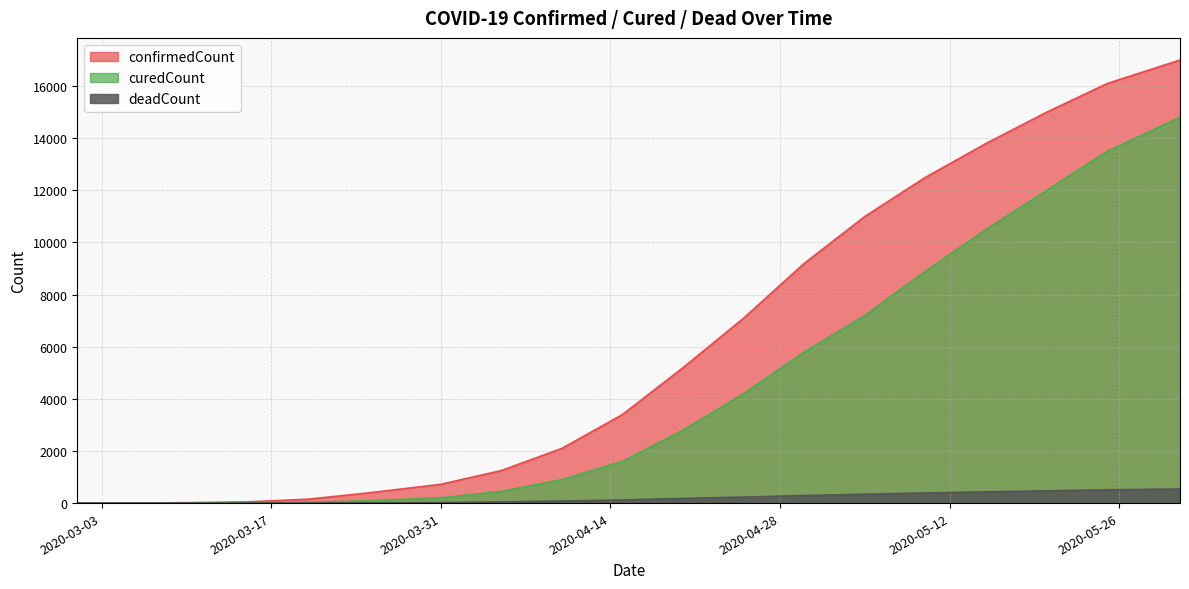

How many distinct data groups are displayed?

3